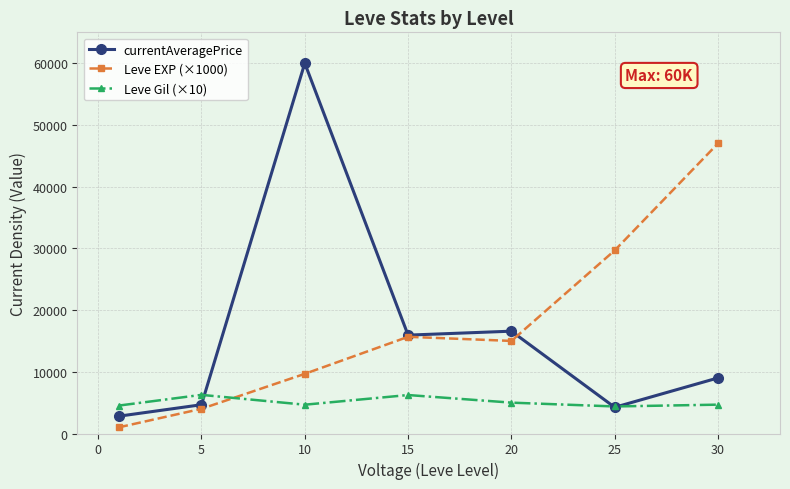

How many categories are shown in the chart?

7